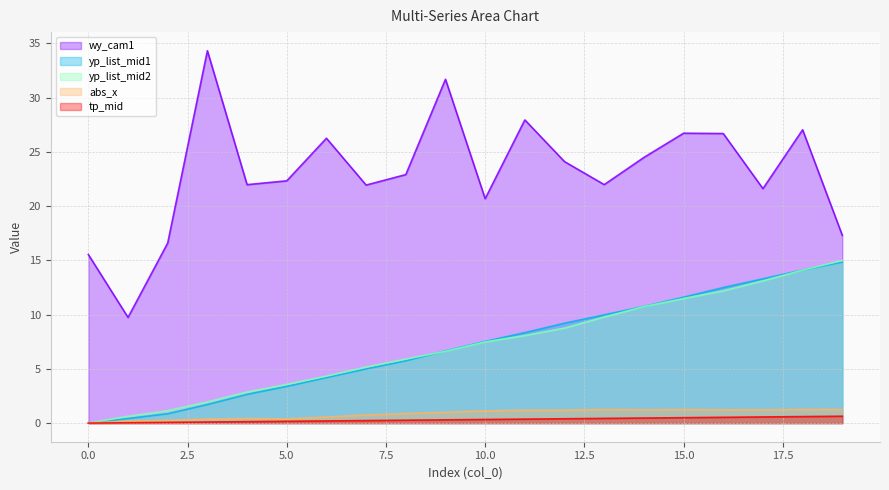

Is it true that abs_x equals 0.7 at 12?

False